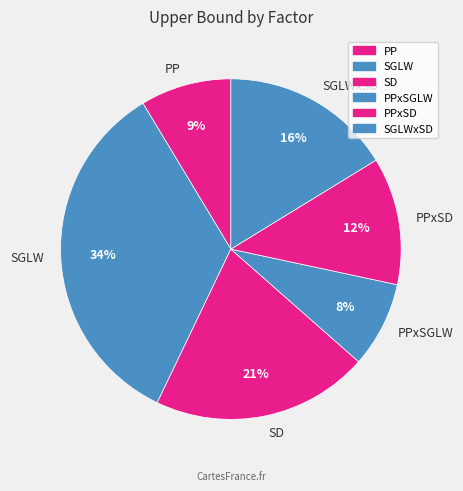

To the nearest percent, what portion does SGLWxSD represent?

16%